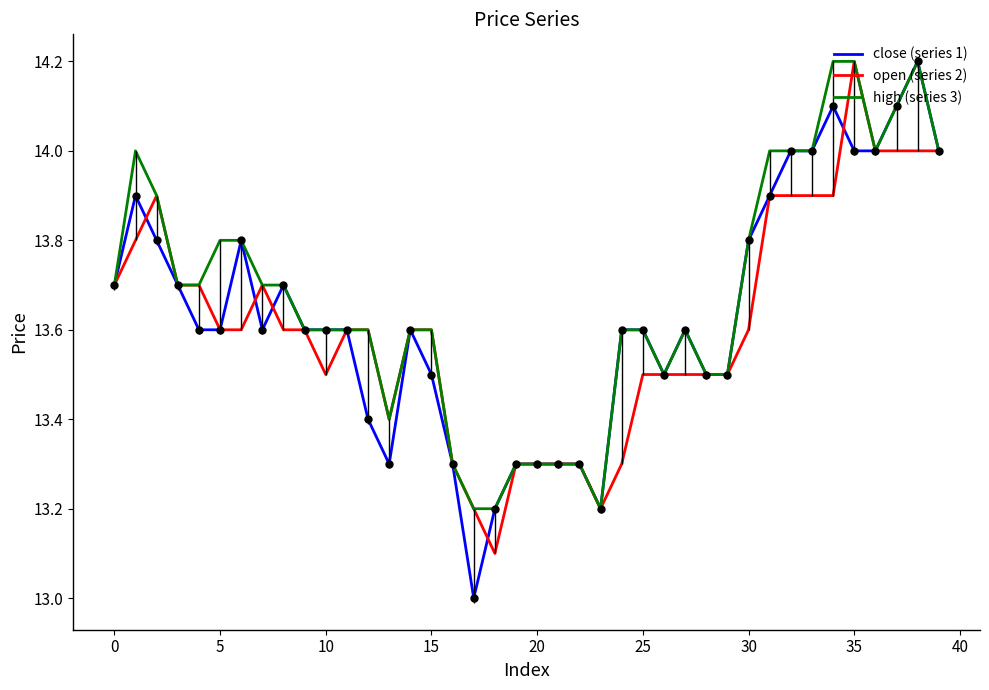

What is the greatest value displayed?

14.2